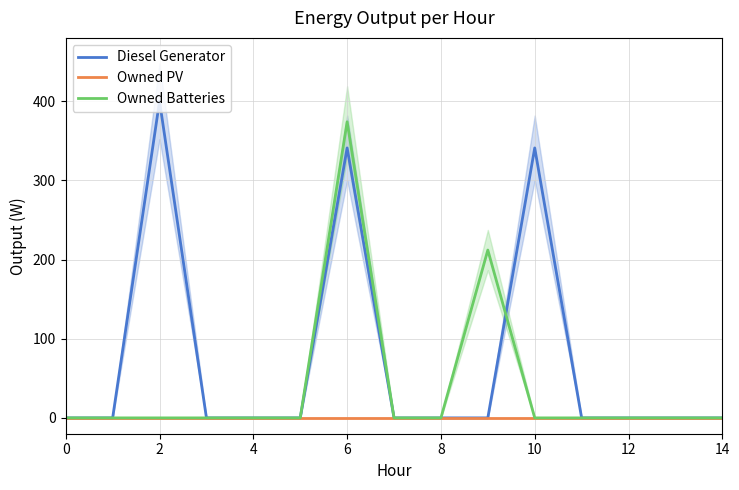

List the series in order of their peak value, lowest first.

Owned PV, Owned Batteries, Diesel Generator